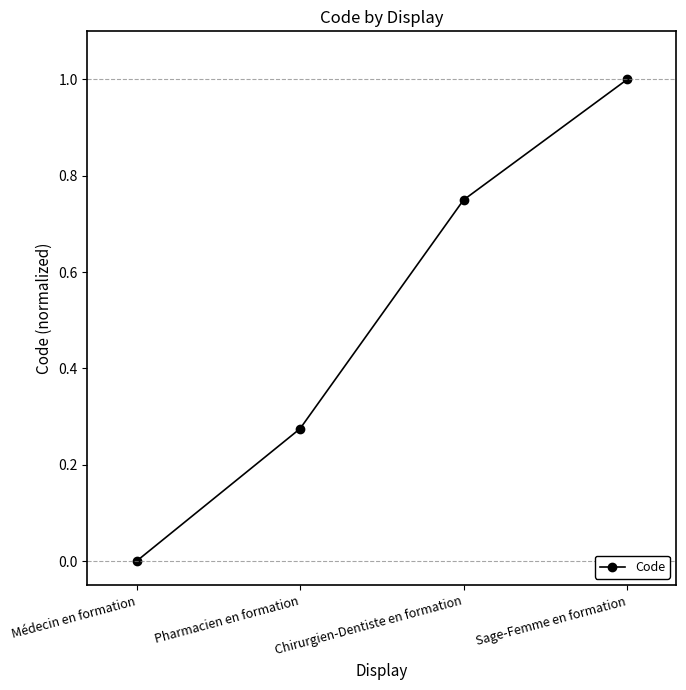

How many series are shown in this chart?

1